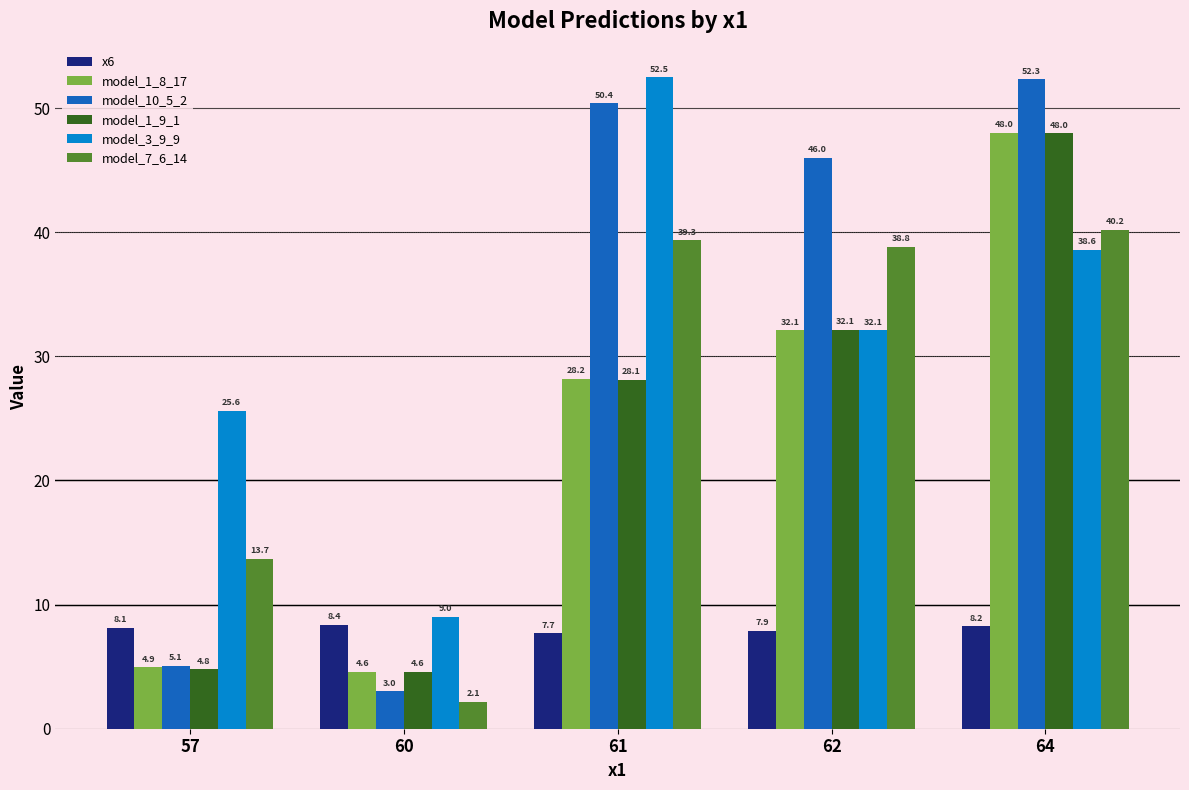

The model_10_5_2 series shows 46.0 at 62. True or false?

True